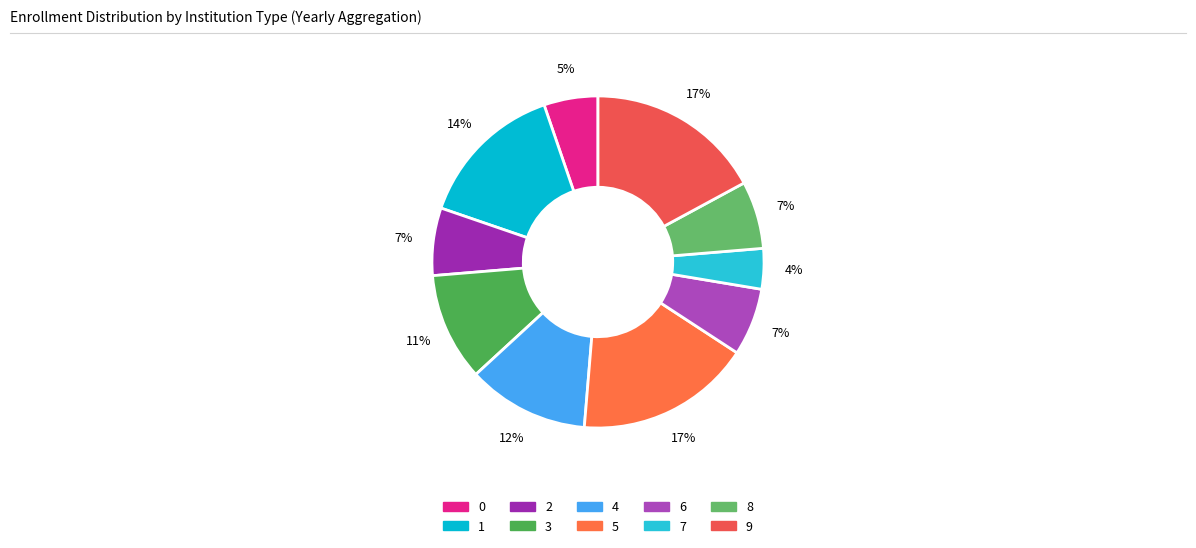

To the nearest percent, what is the difference between the 0 and 1 slice percentages?

9%